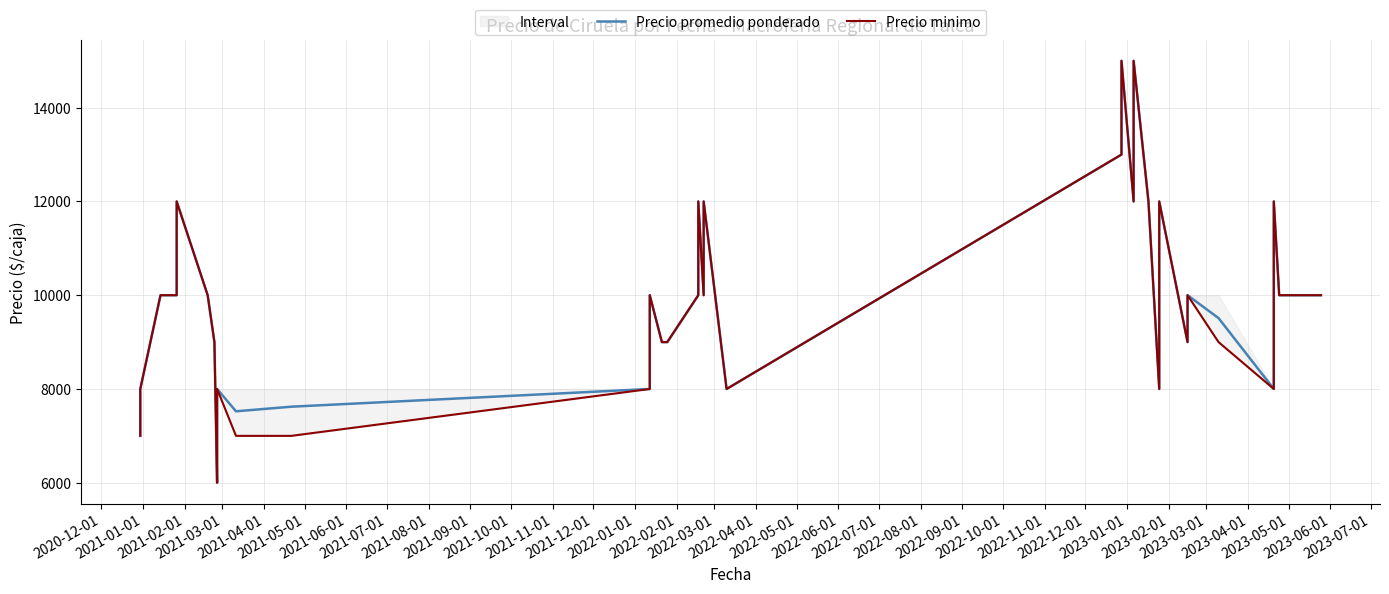

True or false: Precio minimo and Precio promedio ponderado intersect in this chart.

False